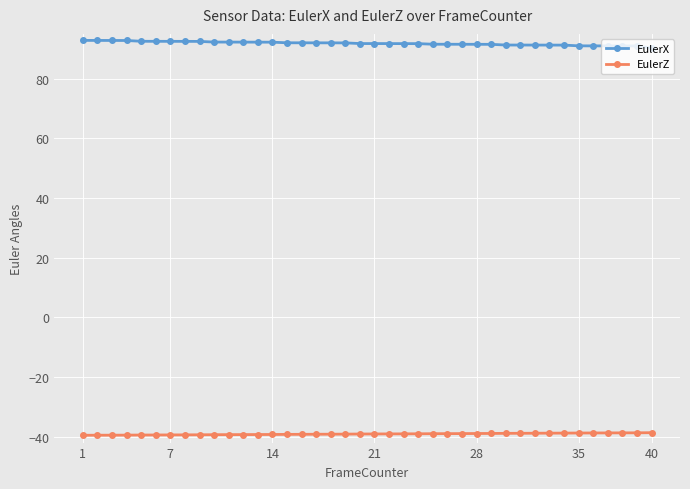

True or false: EulerX and EulerZ intersect in this chart.

False